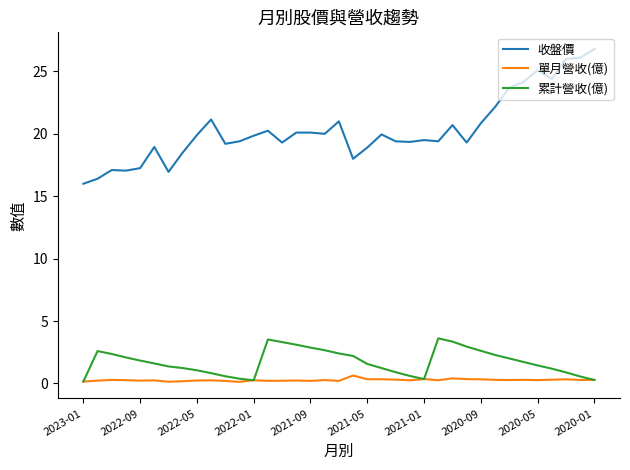

List the series in order of their peak value, lowest first.

單月營收(億), 累計營收(億), 收盤價